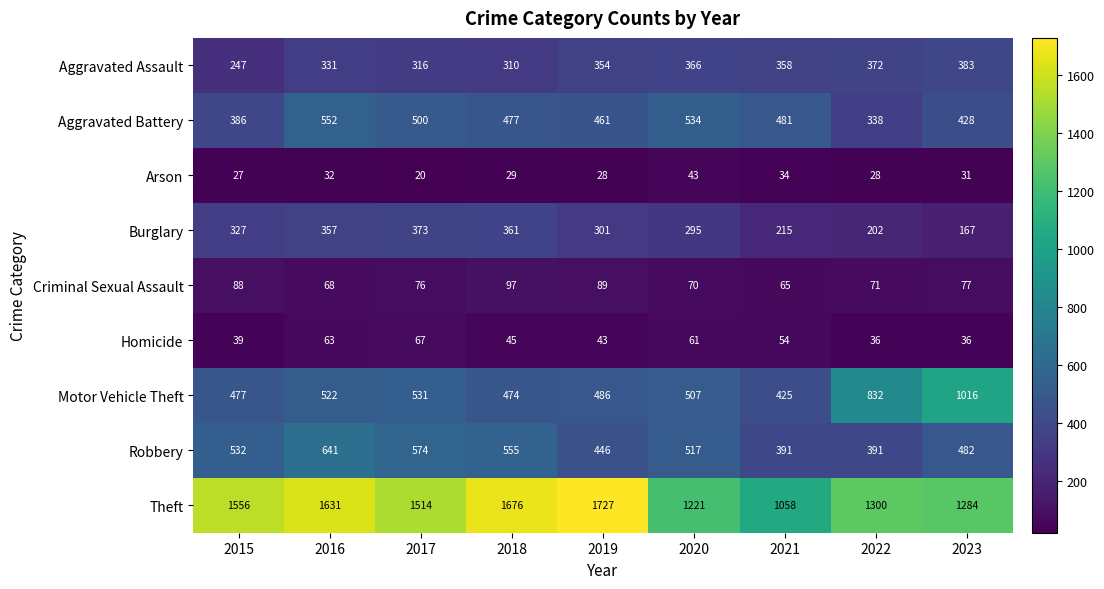

Where is Criminal Sexual Assault nearest to the value 81?

2023